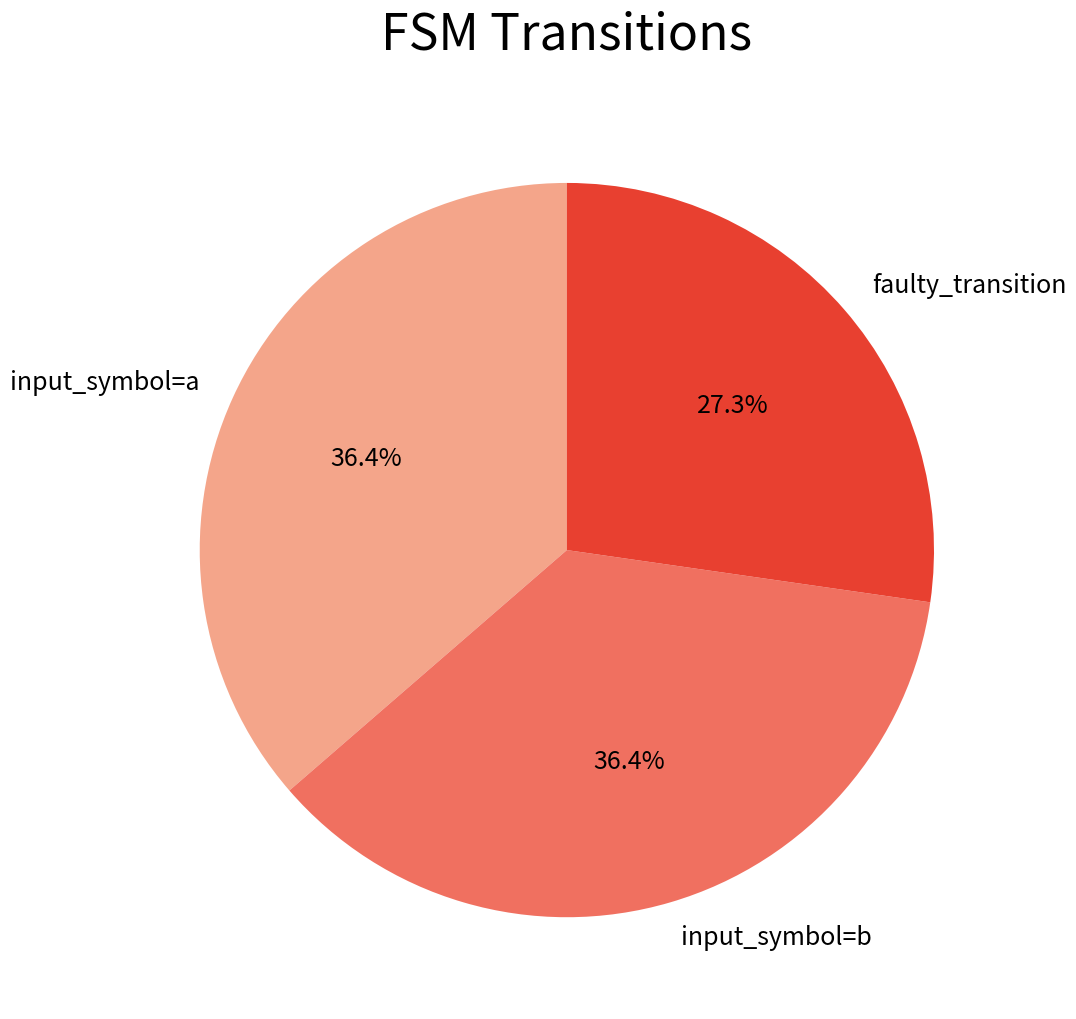

Is there a majority slice in this chart?

No